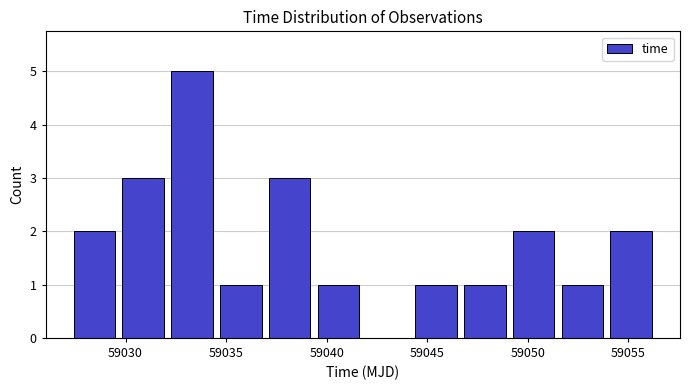

Reading left to right, transcribe this chart: for each bar, give the range it covers on the x-axis and its height. Neither the bar edges nor the heights are printed on the chart, so give them approximately, as read against the axes.

59027.0 to 59029.5: 2
59029.5 to 59032.0: 3
59032.0 to 59034.5: 5
59034.5 to 59037.0: 1
59037.0 to 59039.5: 3
59039.5 to 59042.0: 1
59042.0 to 59044.0: 0
59044.0 to 59046.5: 1
59046.5 to 59049.0: 1
59049.0 to 59051.5: 2
59051.5 to 59054.0: 1
59054.0 to 59056.5: 2